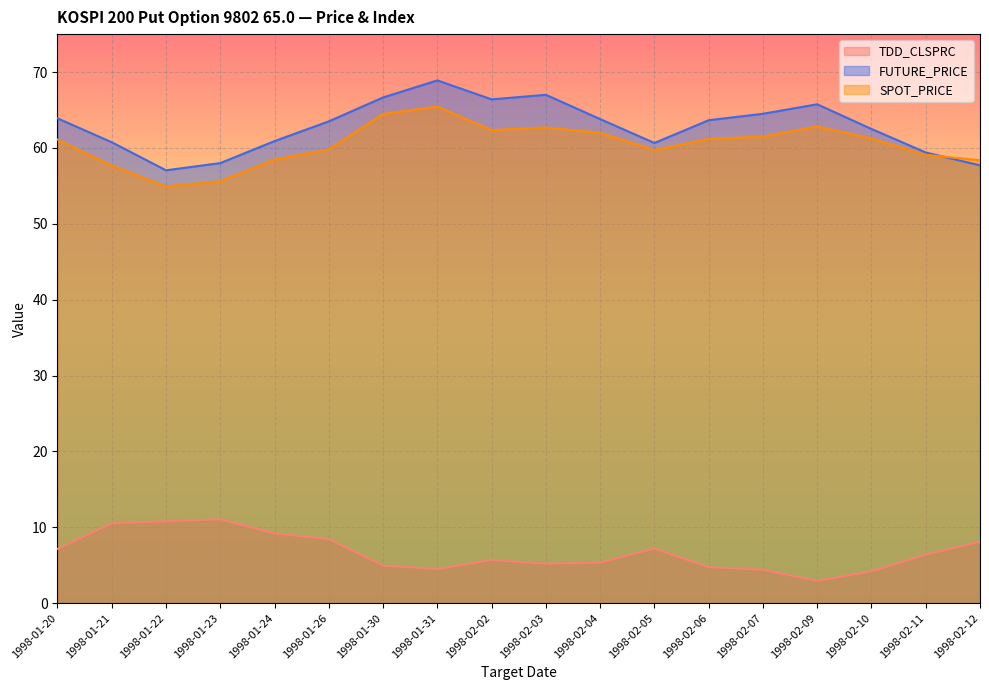

Where is the first local minimum for FUTURE_PRICE?

1998-01-22